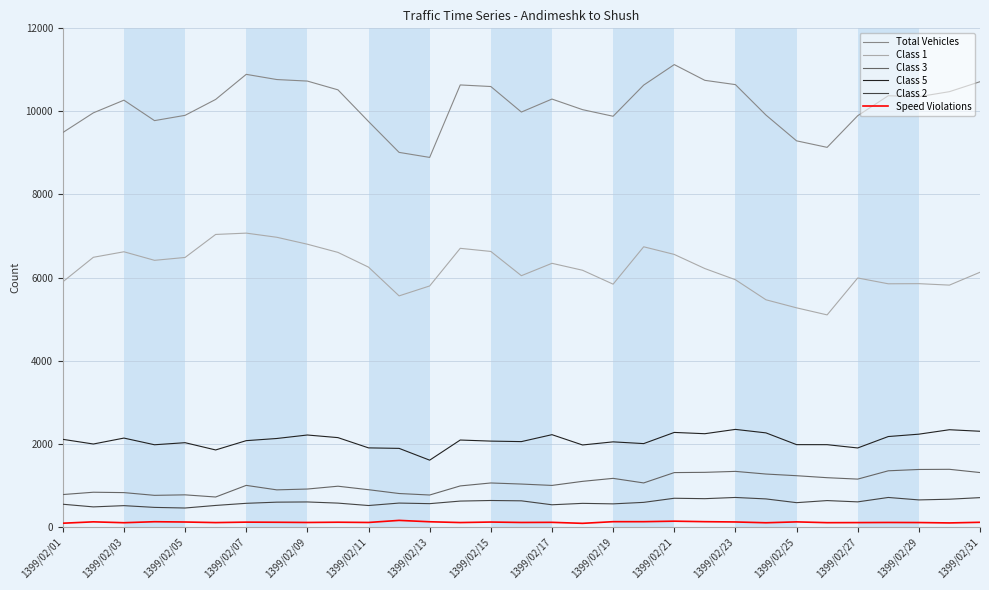

True or false: Class 3 and Class 1 cross at least once.

False